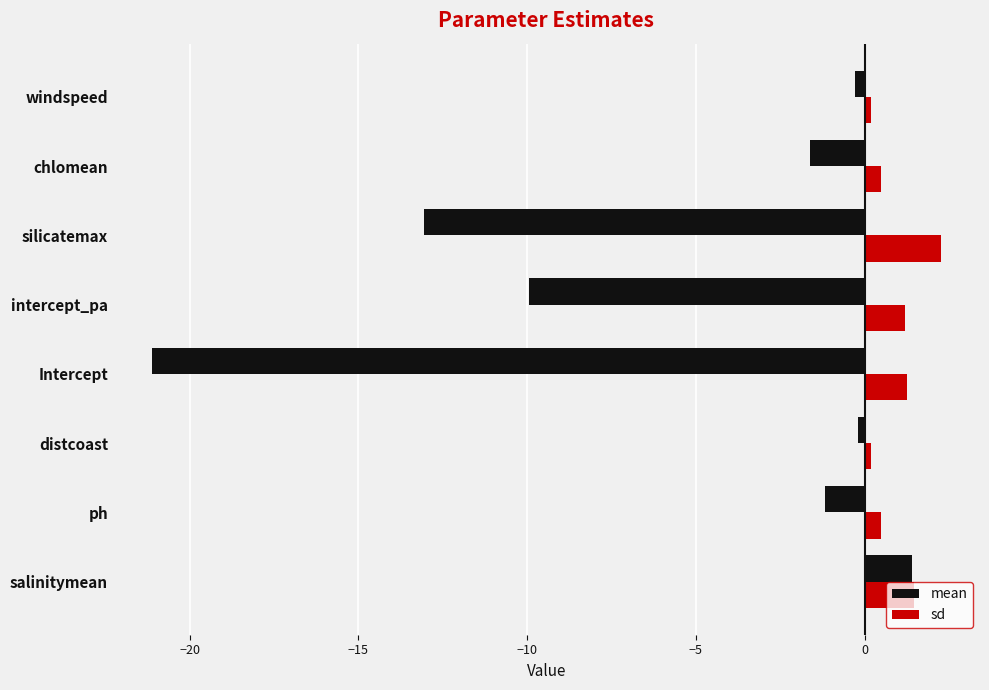

Rank the series by their average value, from lowest to highest.

mean, sd